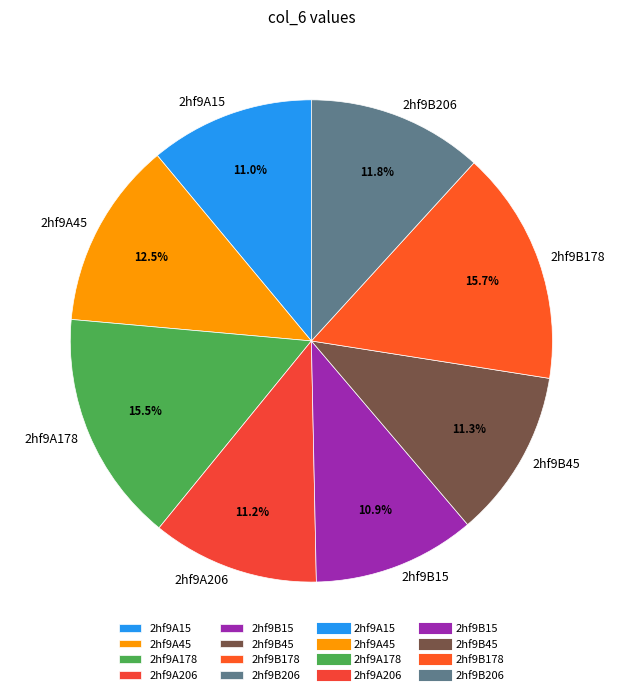

The 2hf9B206 slice represents 4% of the pie. True or false?

False